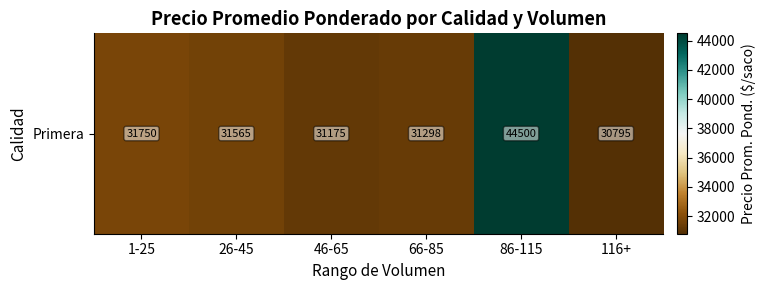

Reading right to left, transcribe all the data shown in this chart.

30795.0	44500.0	31298.1	31174.9	31565.4	31750.0